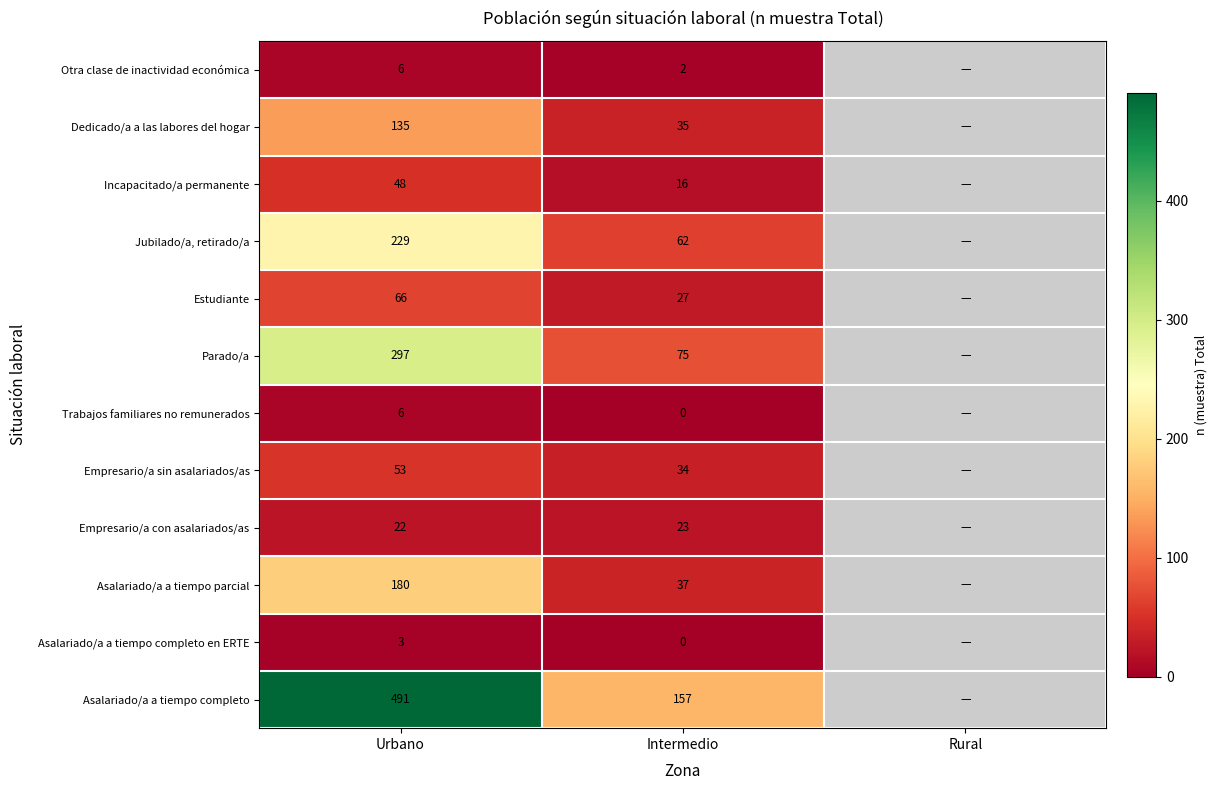

What is the total value across all series at Intermedio?

468